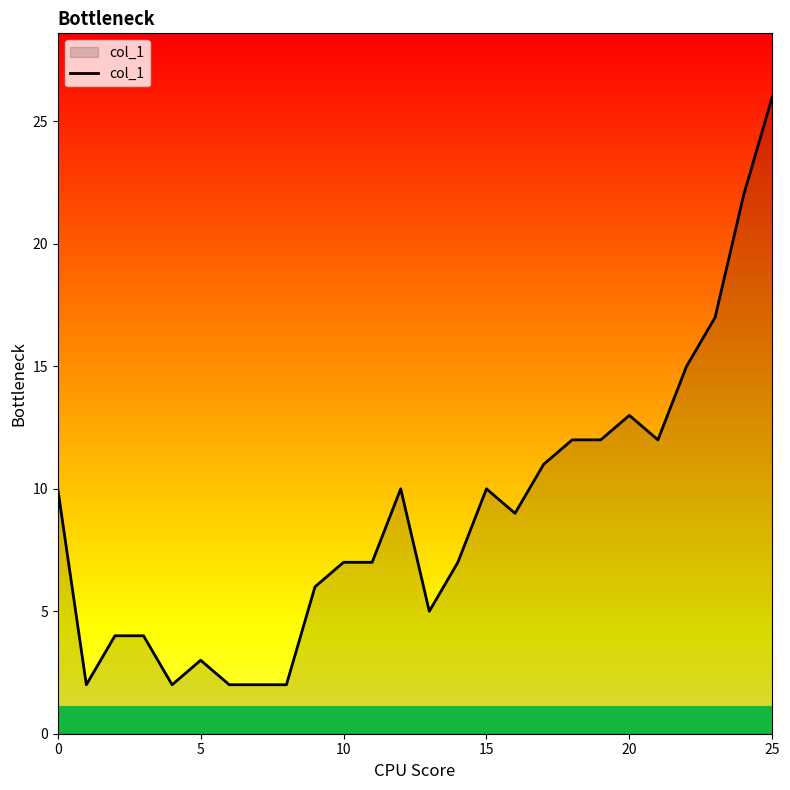

What is the difference between the maximum and minimum values?

24